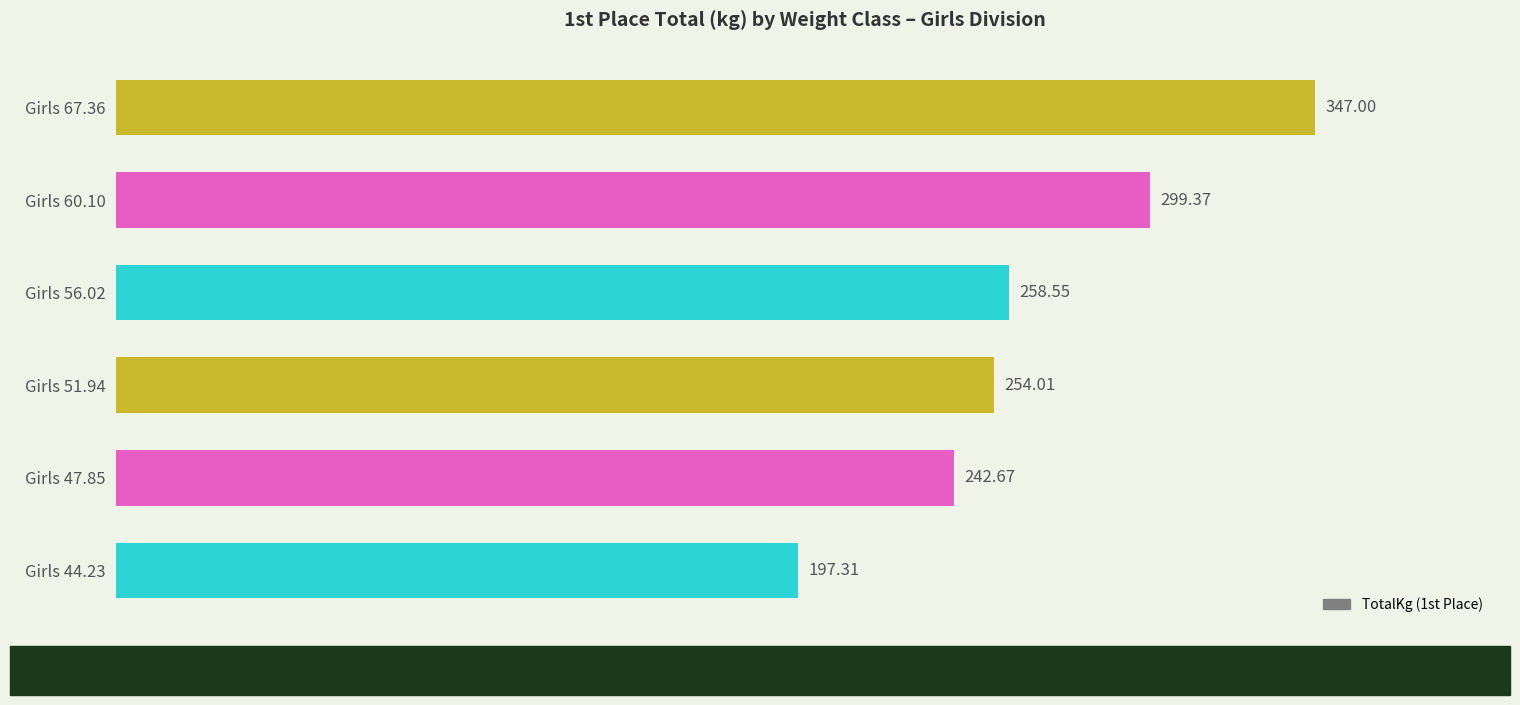

What is the average value?

266.5